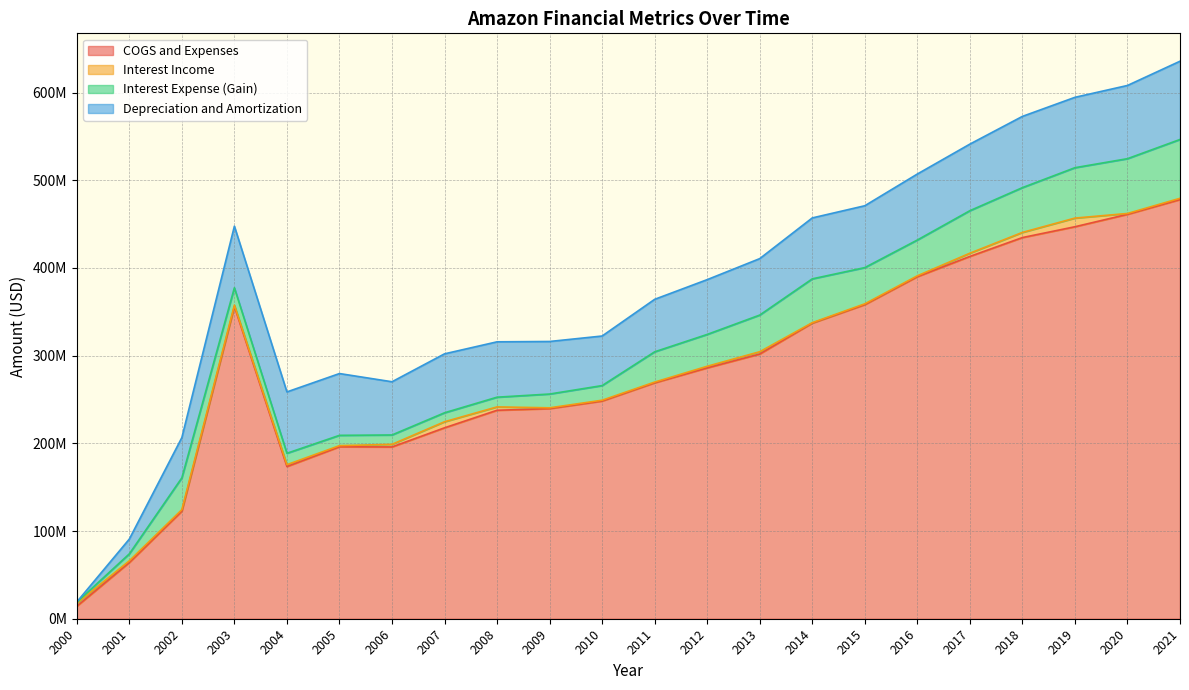

Where is the first local maximum for Depreciation and Amortization?

2003